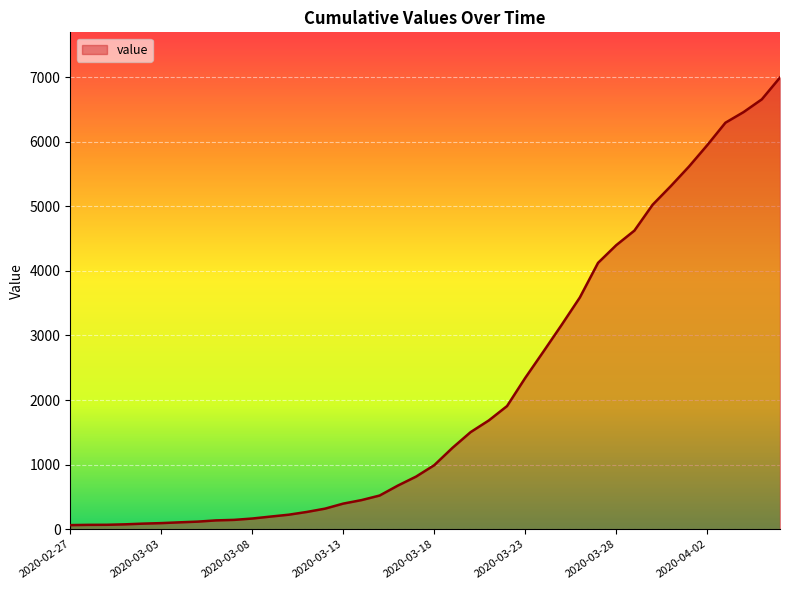

What is the maximum value shown in the chart?

6994